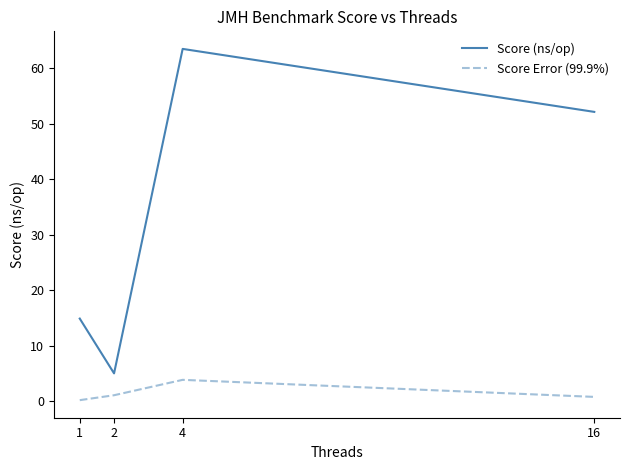

At which category does Score (ns/op) reach its first local valley?

2